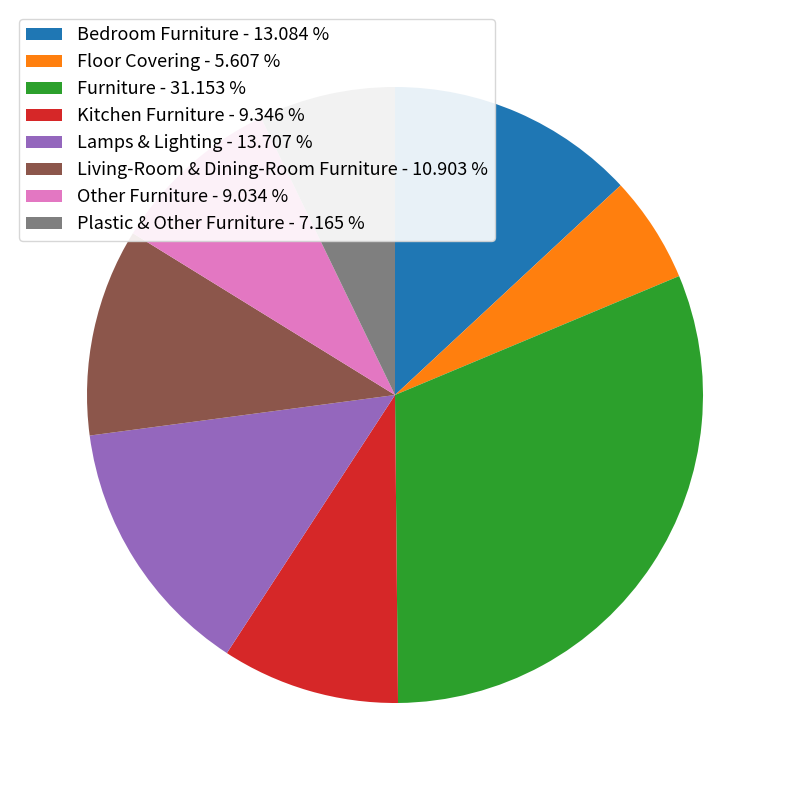

Between Lamps & Lighting and Living-Room & Dining-Room Furniture, which is larger?

Lamps & Lighting